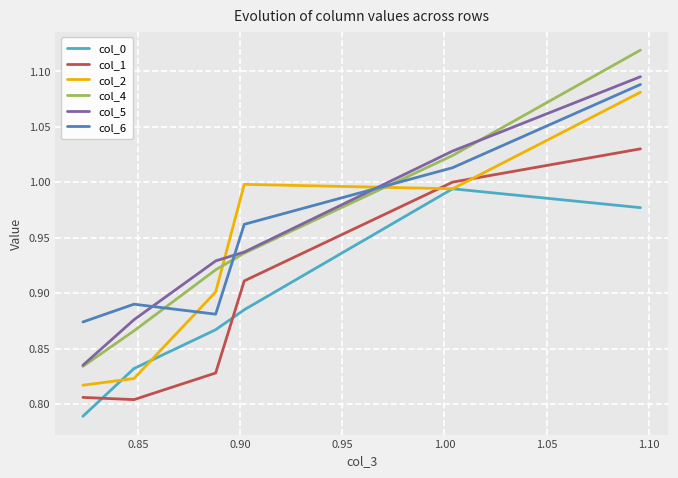

Does the chart have visible grid lines?

Yes